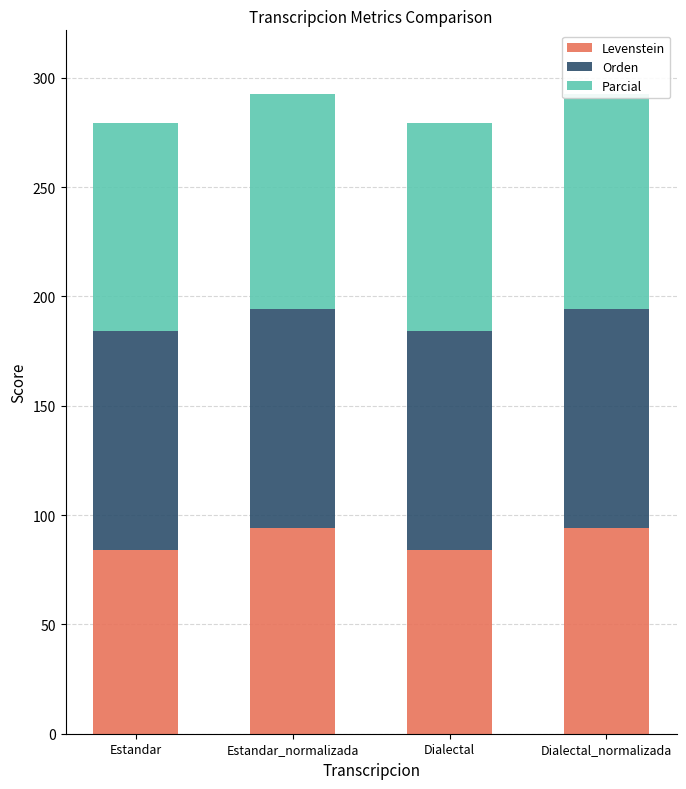

What is the value of the Levenstein bar at the 3rd from the left?

84.0